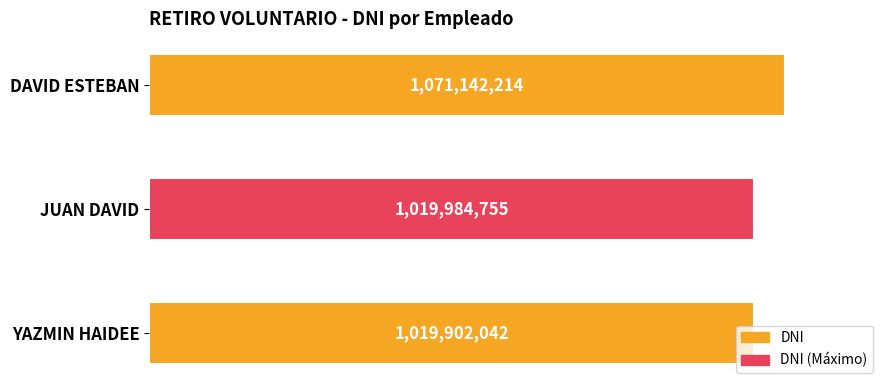

Are the bars horizontal?

Yes